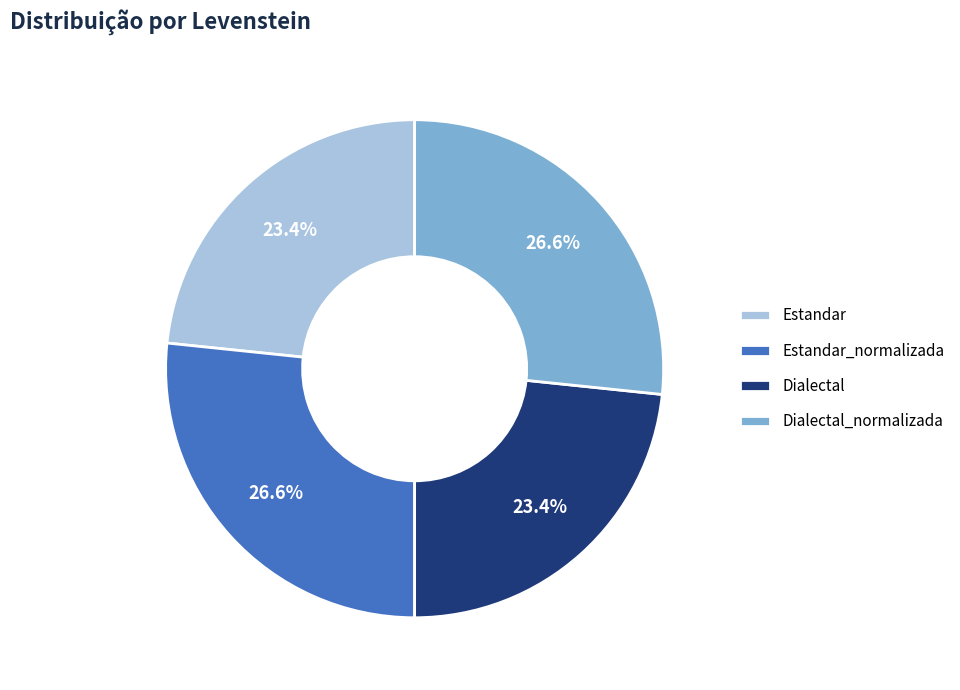

To the nearest percent, what is the difference between the Estandar and Estandar_normalizada slice percentages?

3%